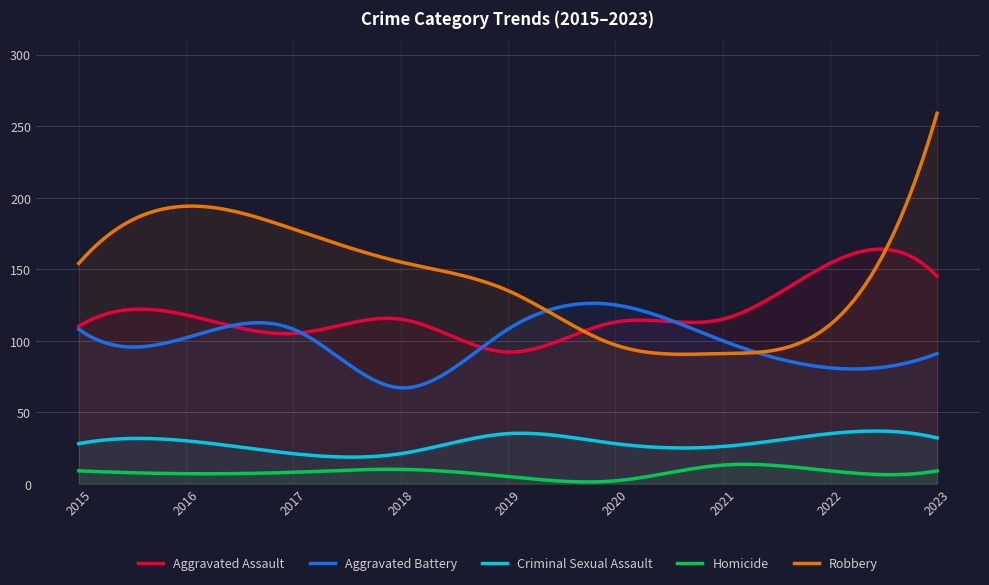

The Aggravated Assault series shows 173 at 2021. True or false?

False